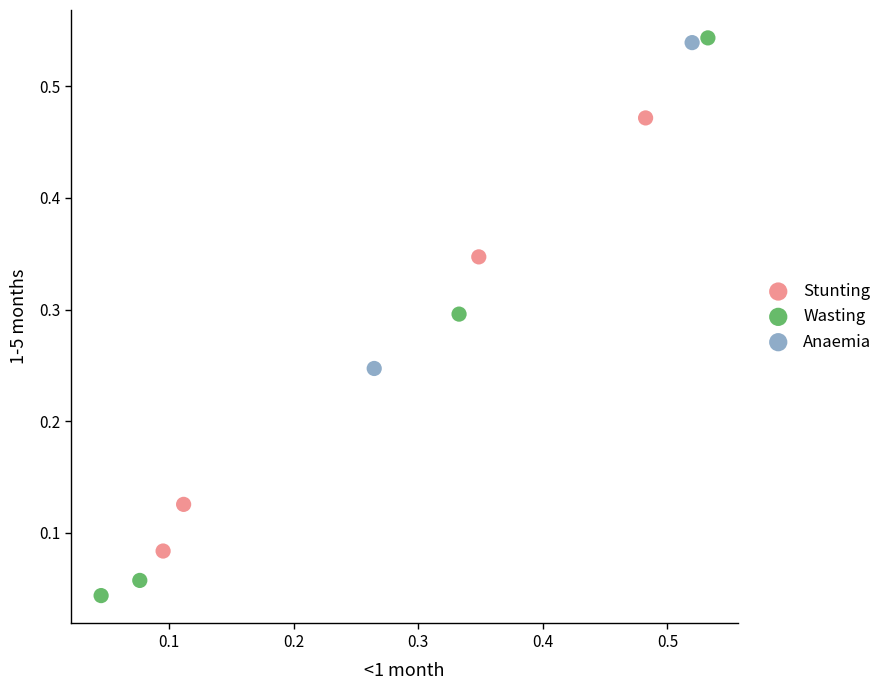

What are all the series names shown in the legend?

Stunting, Wasting, Anaemia